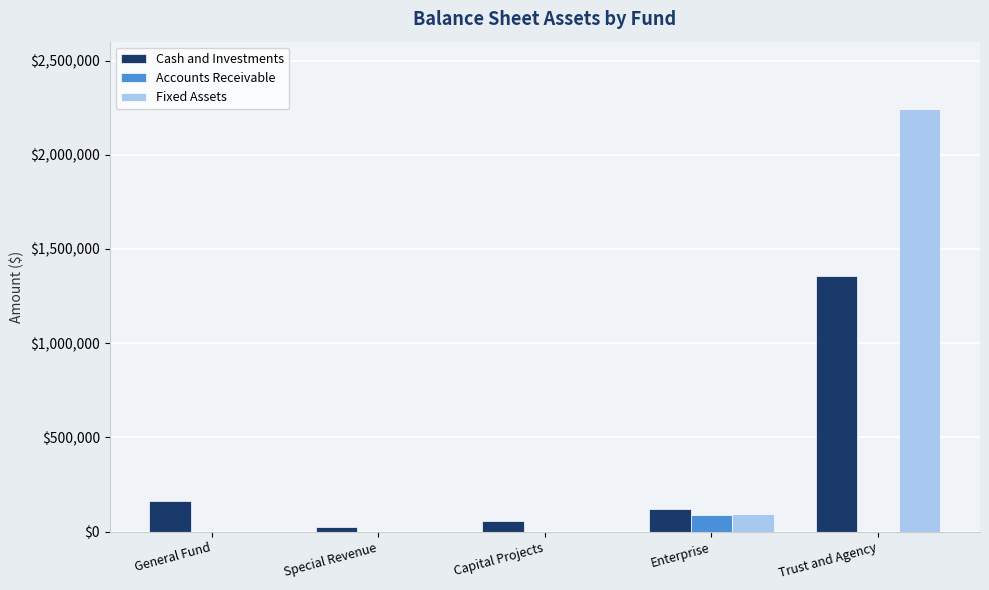

Is it true that Fixed Assets equals 2240342 at Trust and Agency?

True